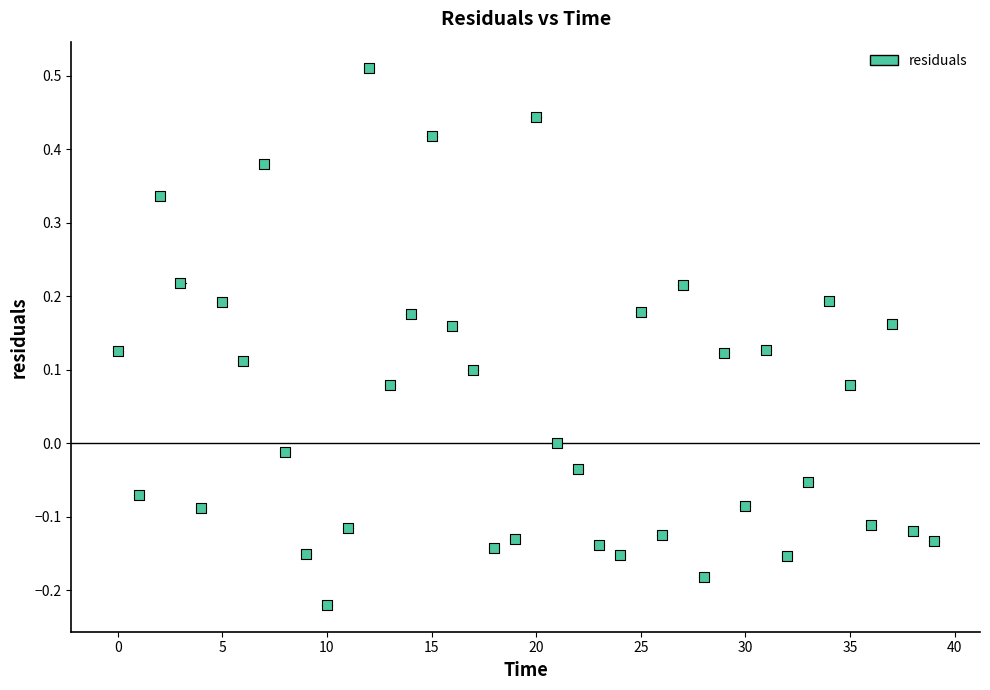

What is the range of Y values (max minus min)?

0.7